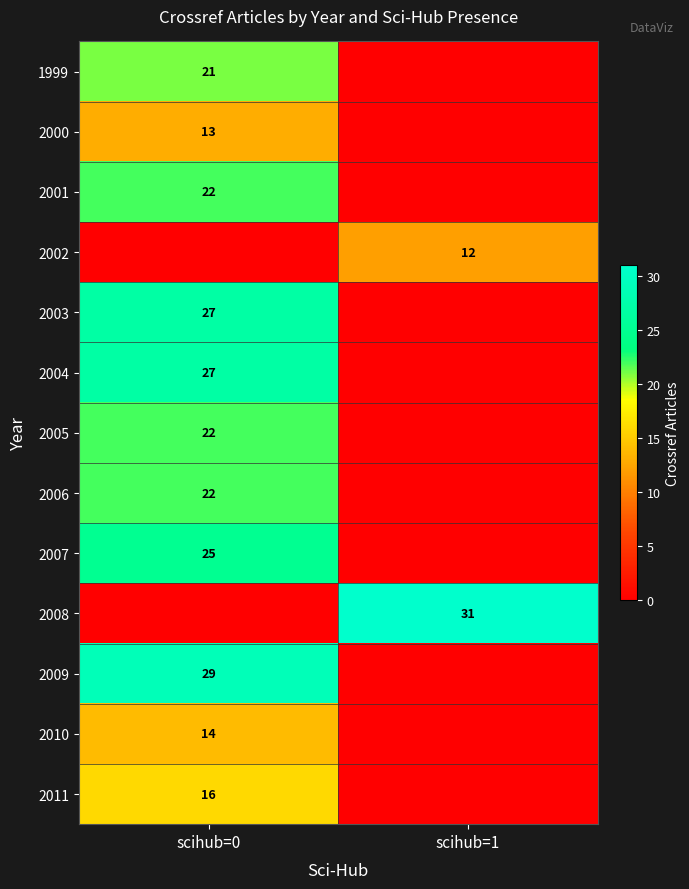

Is the value of 2004 at scihub=0 greater than the value of 2001 at scihub=0?

Yes